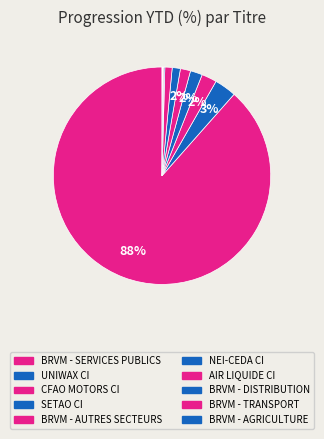

Which category has the smallest portion of the pie?

BRVM - AGRICULTURE